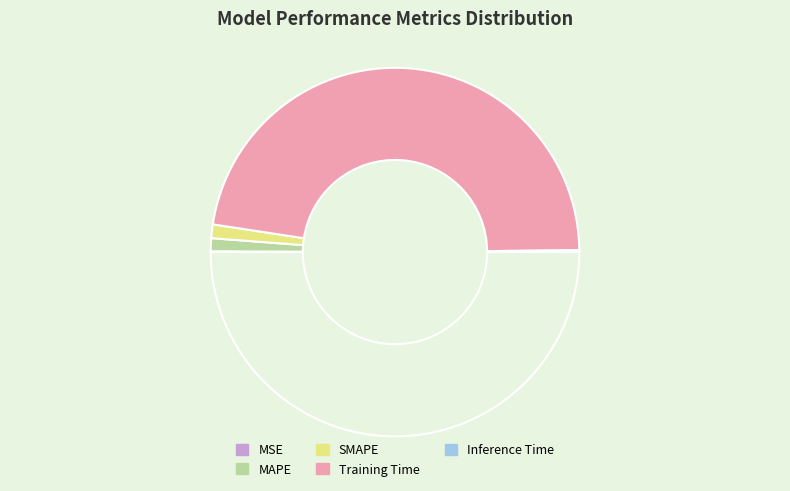

How many slices are in this pie chart?

5